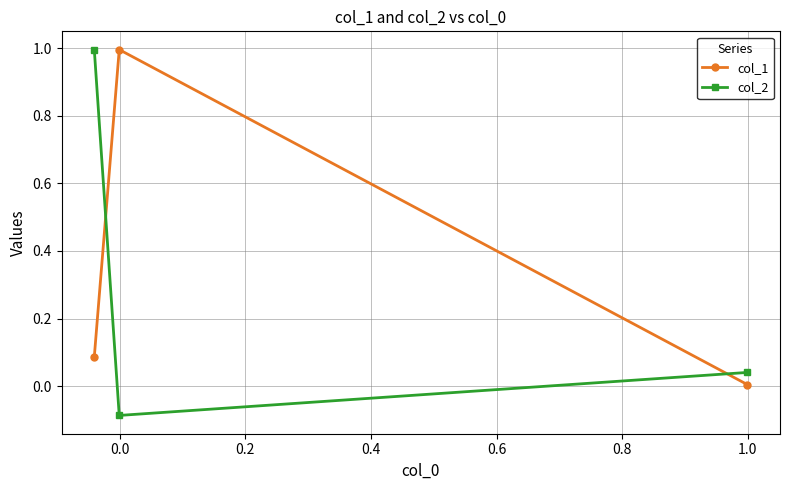

What is the sum of all col_1 values?

1.1